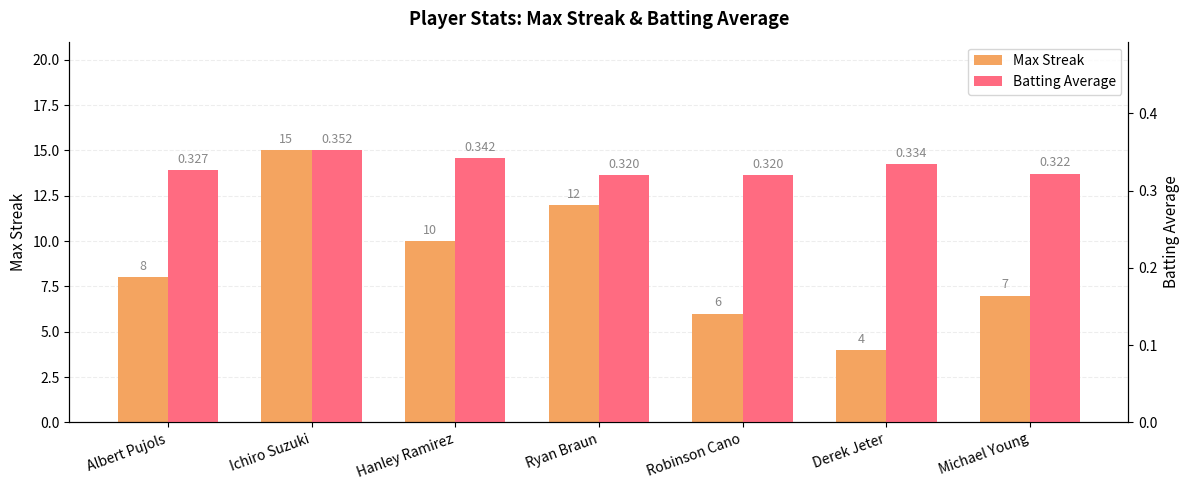

How many bars are there in total?

14